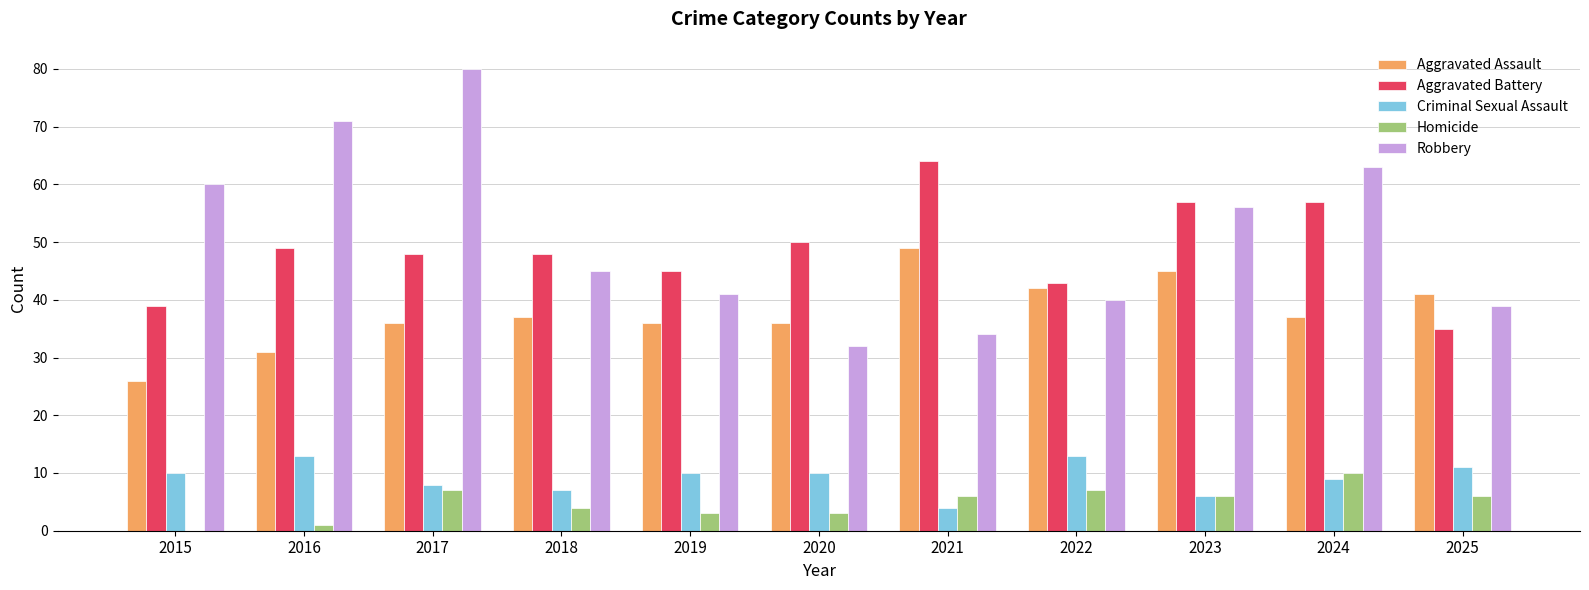

How many series are shown in this chart?

5